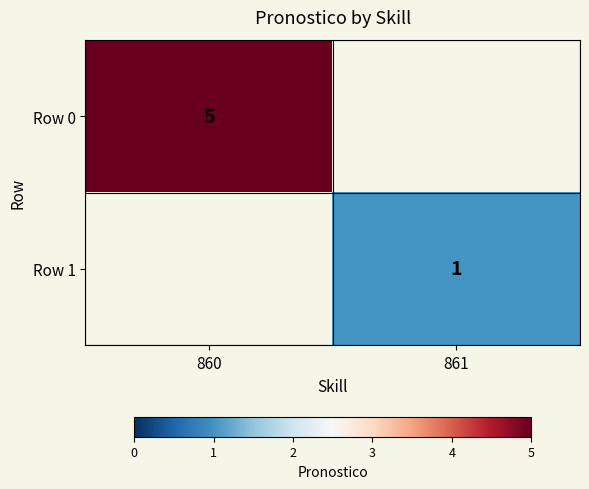

How many distinct data groups are displayed?

2